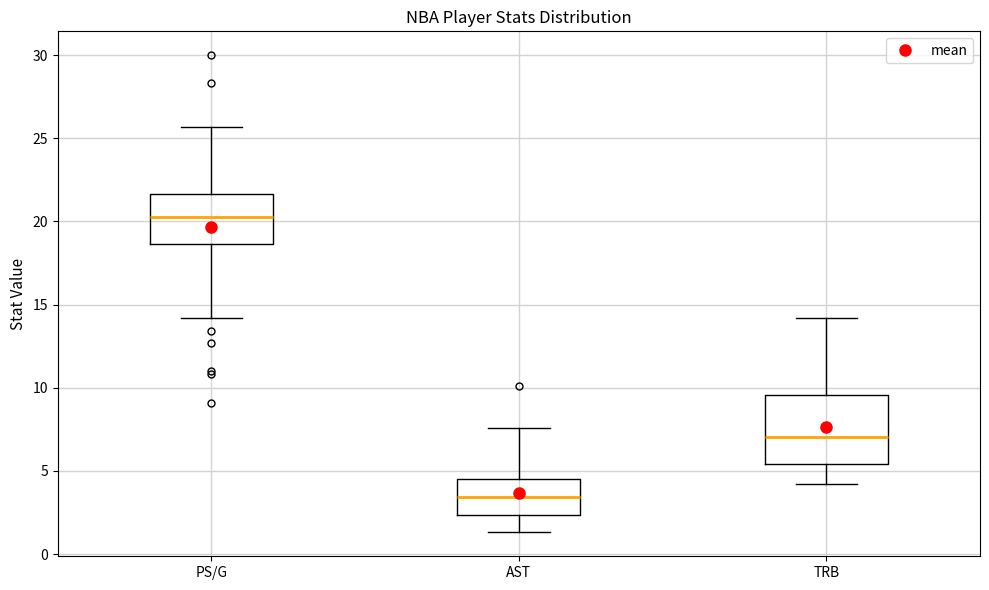

Where does the lower whisker of the box for PS/G end on the y-axis? The values are not printed on the chart, so give them approximately, as read against the axis.

14.0